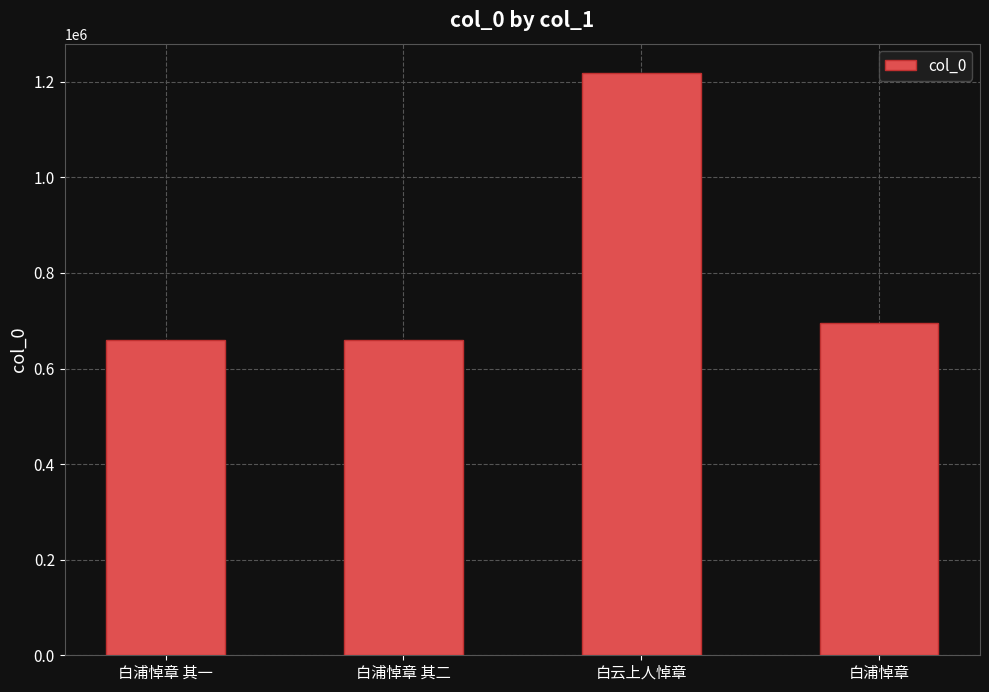

How many bars are there in total?

4